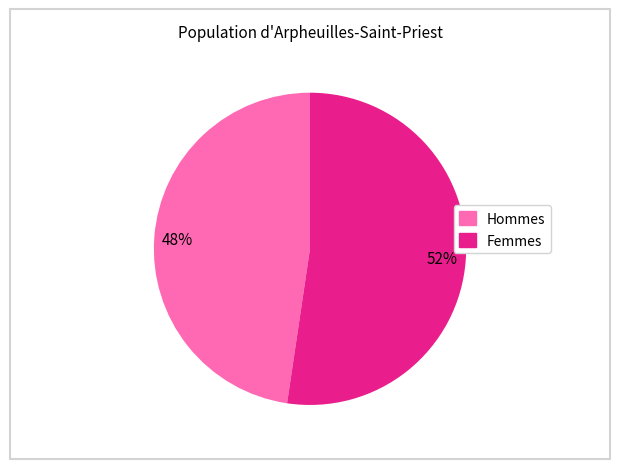

Does any single category account for the majority?

Yes